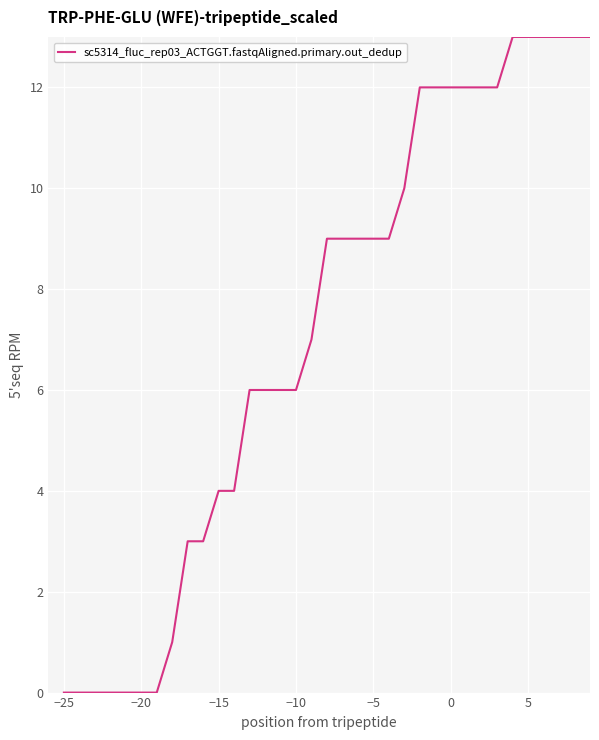

Reading left to right, transcribe all the data shown in this chart.

0	0	0	0	0	0	0	1	3	3	4	4	6	6	6	6	7	9	9	9	9	9	10	12	12	12	12	12	12	13	13	13	13	13	13	13	14	14	16	16